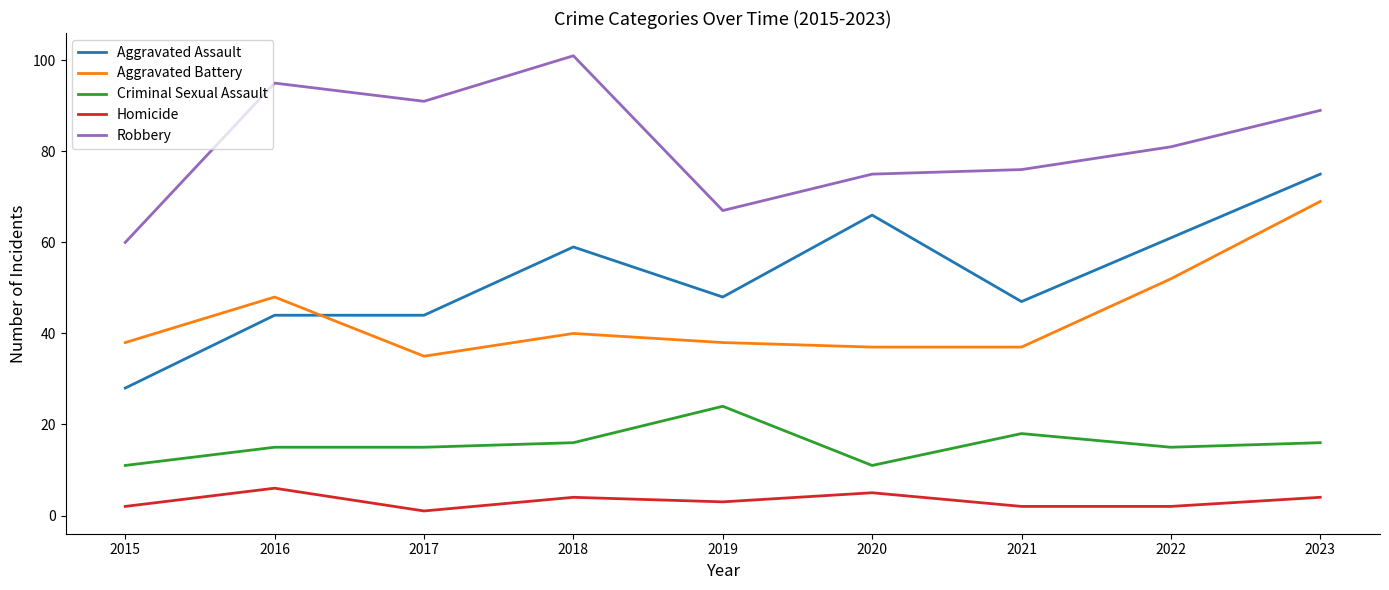

Rank the series by their maximum value, from lowest to highest.

Homicide, Criminal Sexual Assault, Aggravated Battery, Aggravated Assault, Robbery